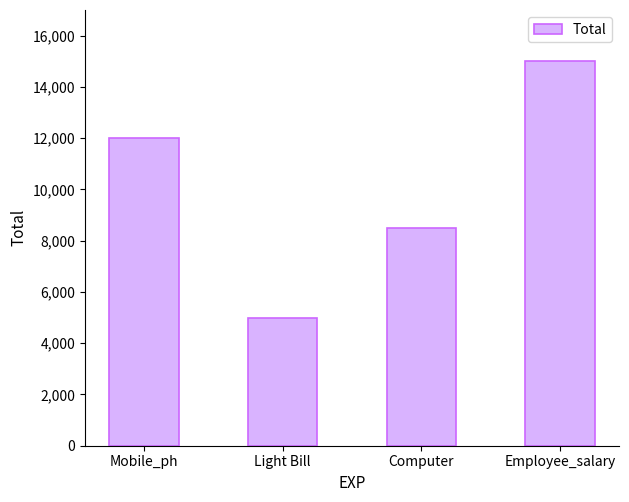

How many values are below 12000?

2